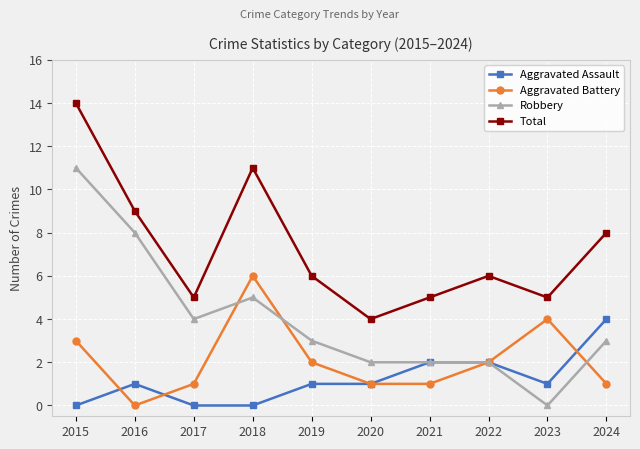

What is the difference between the Aggravated Battery values at 2019 and 2024?

1